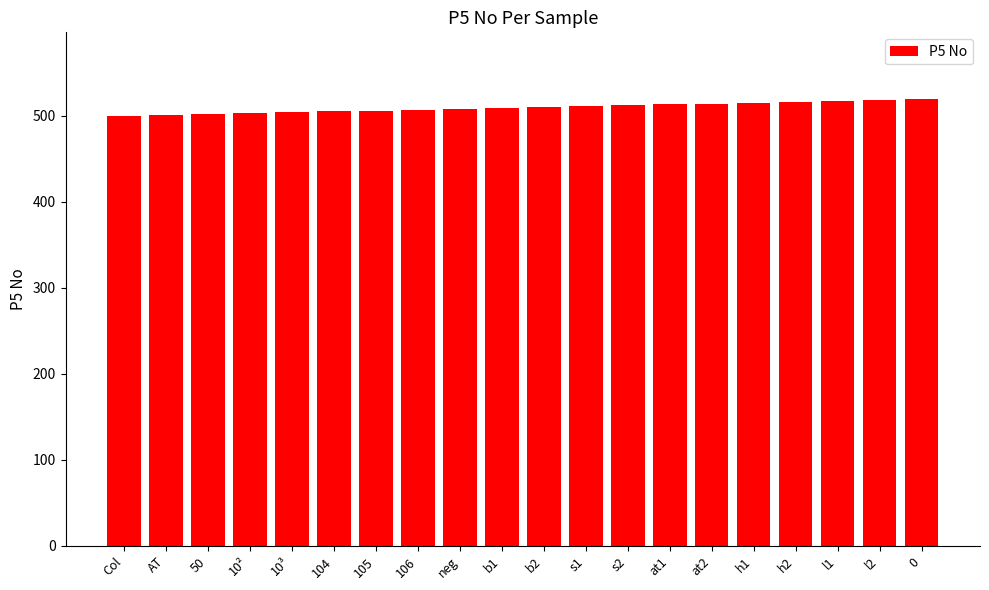

What is the label of the 15th bar from the right?

104